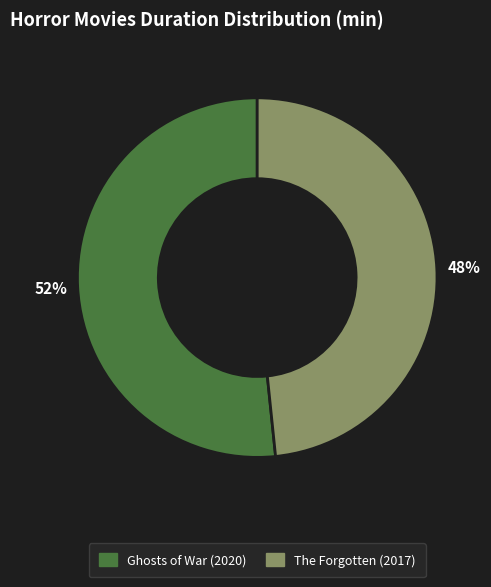

The The Forgotten (2017) slice represents 40% of the pie. True or false?

False